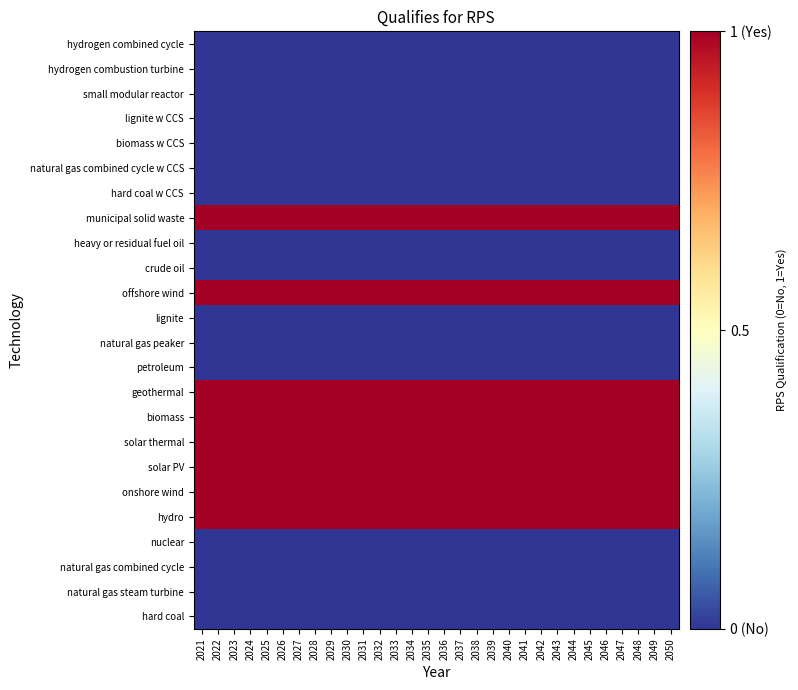

What is the spread (max minus min) of values at 2030?

0.1